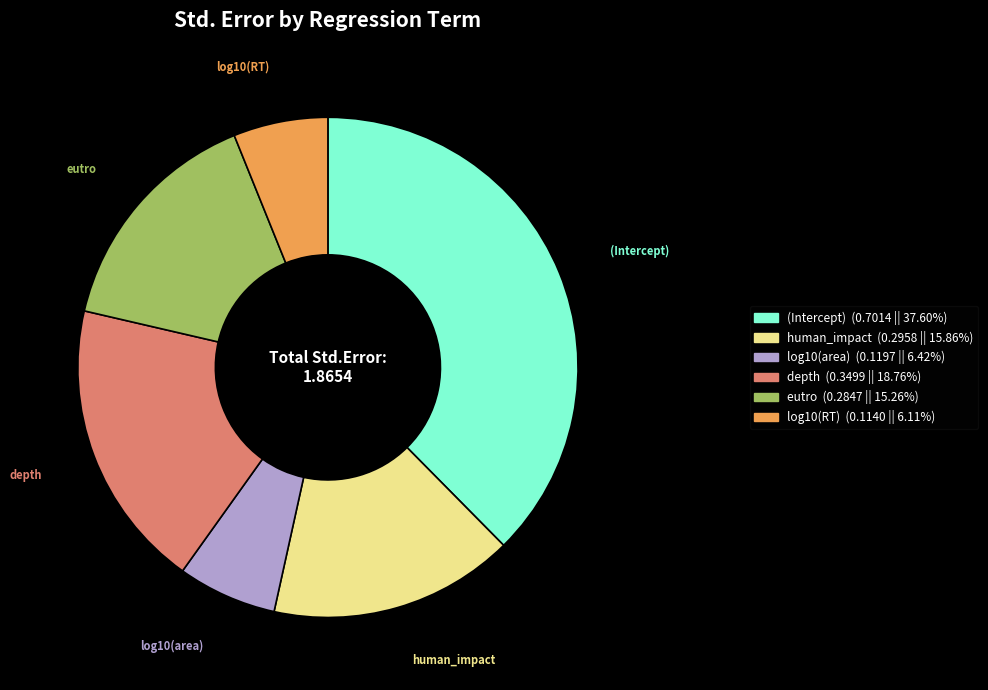

Is there any slice that represents more than half of the pie?

No